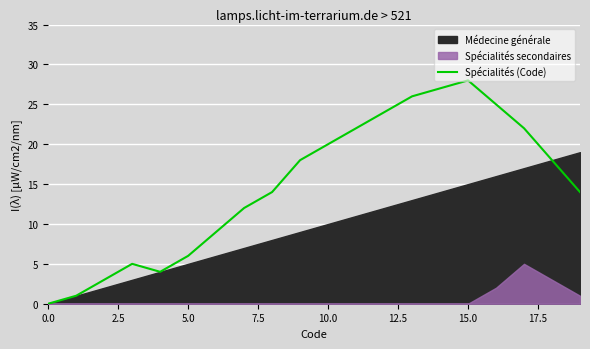

What is the highest value of the Spécialités (Code) series?

28